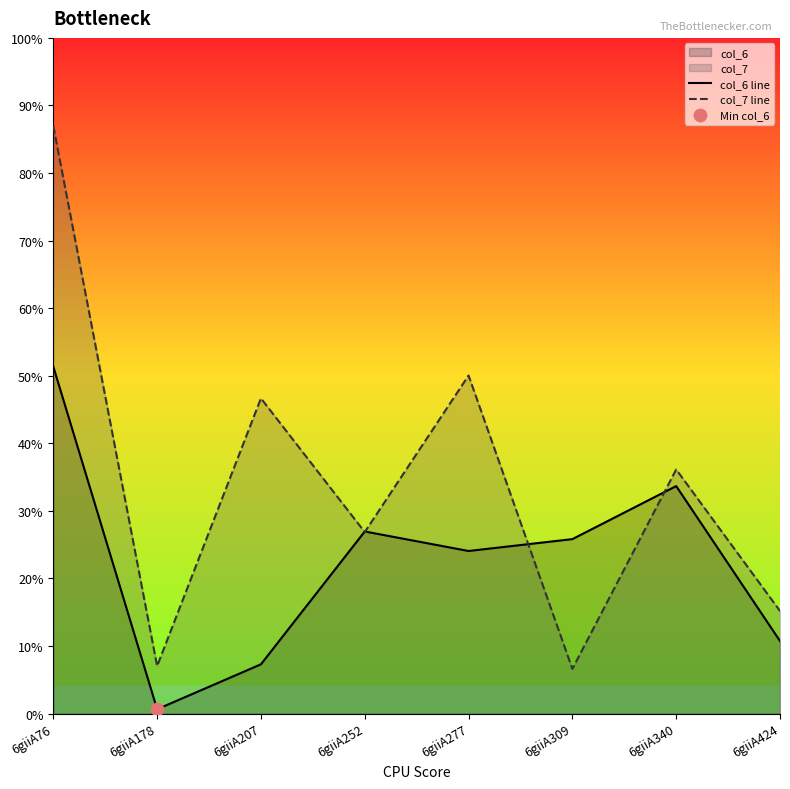

What are all the series names shown in the legend?

col_6 line, col_7 line